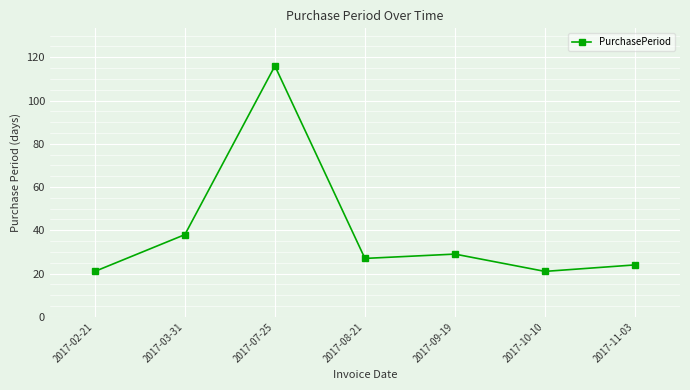

Does the chart have visible grid lines?

Yes